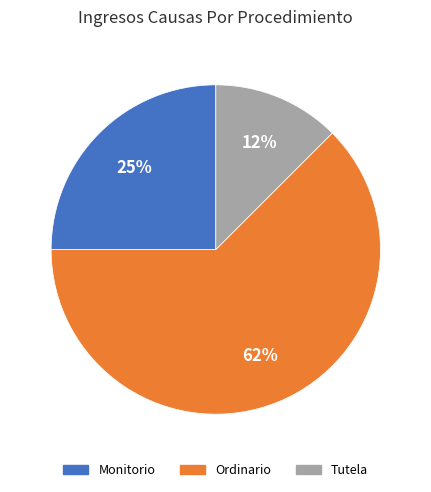

Is it true that Tutela is 12% of the pie?

True